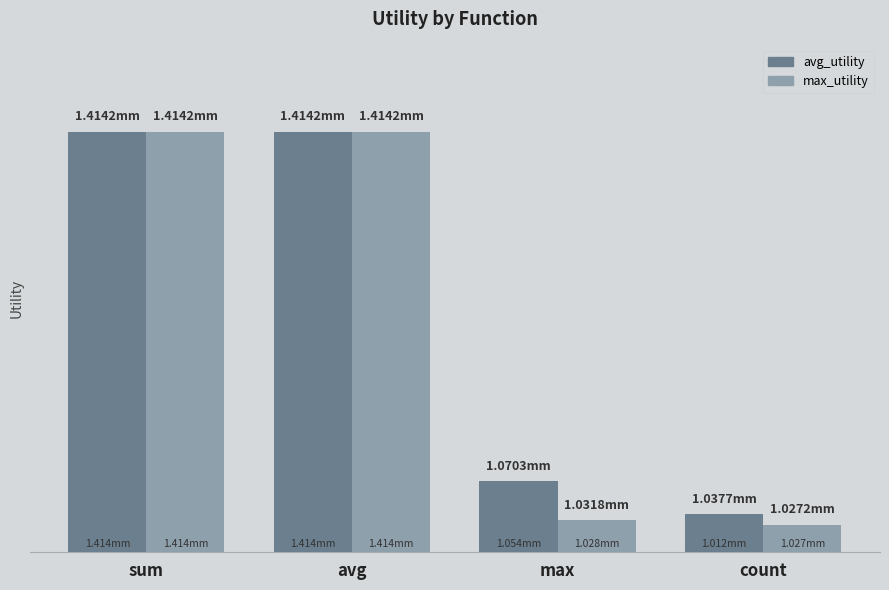

At which label is avg_utility closest to 1?

count